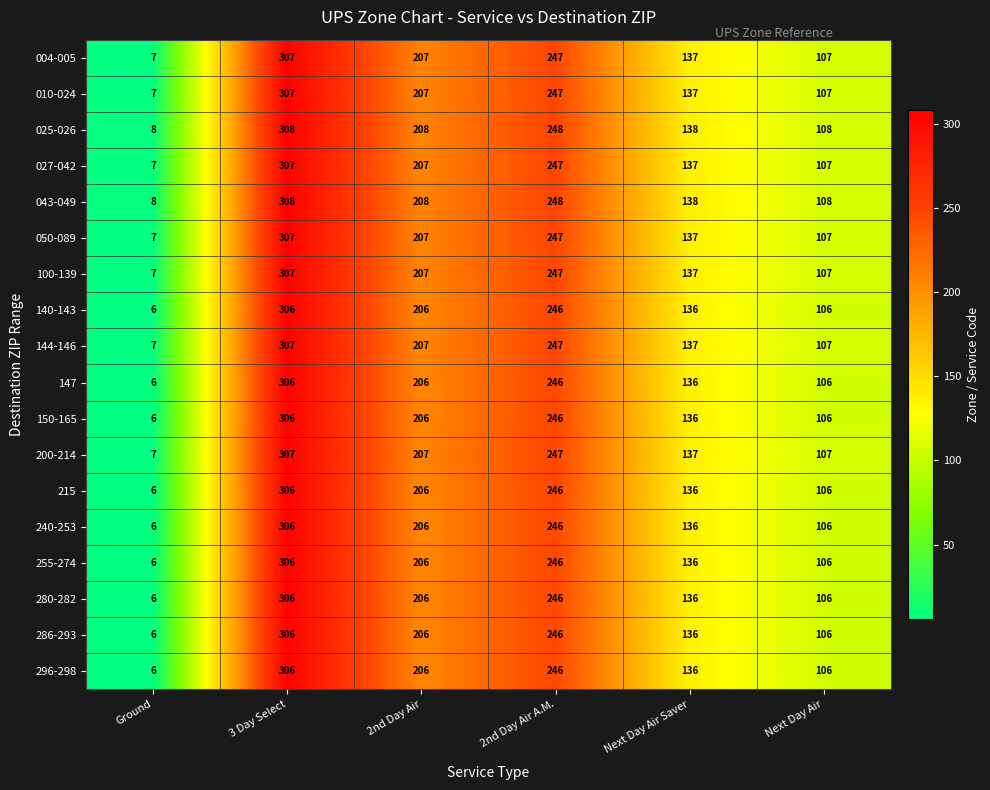

At which category is the sum across all series the highest?

3 Day Select